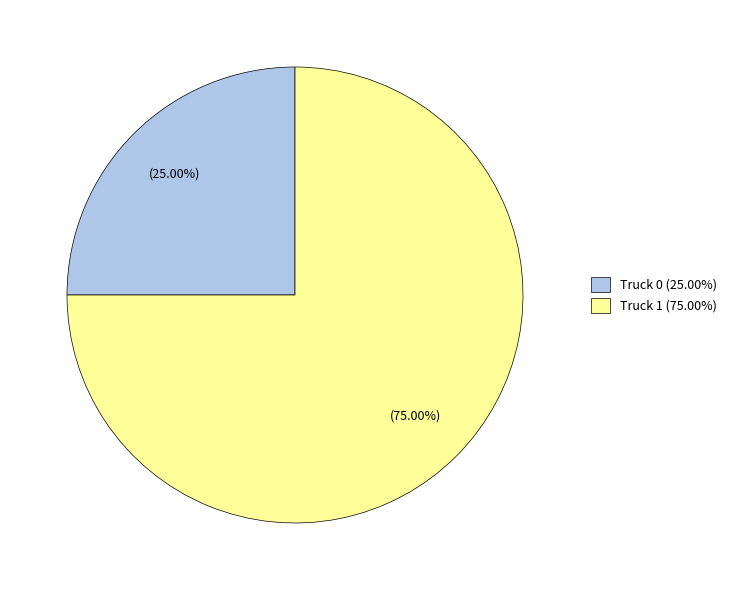

What is the total percentage of Truck 1 and Truck 0?

100.0%